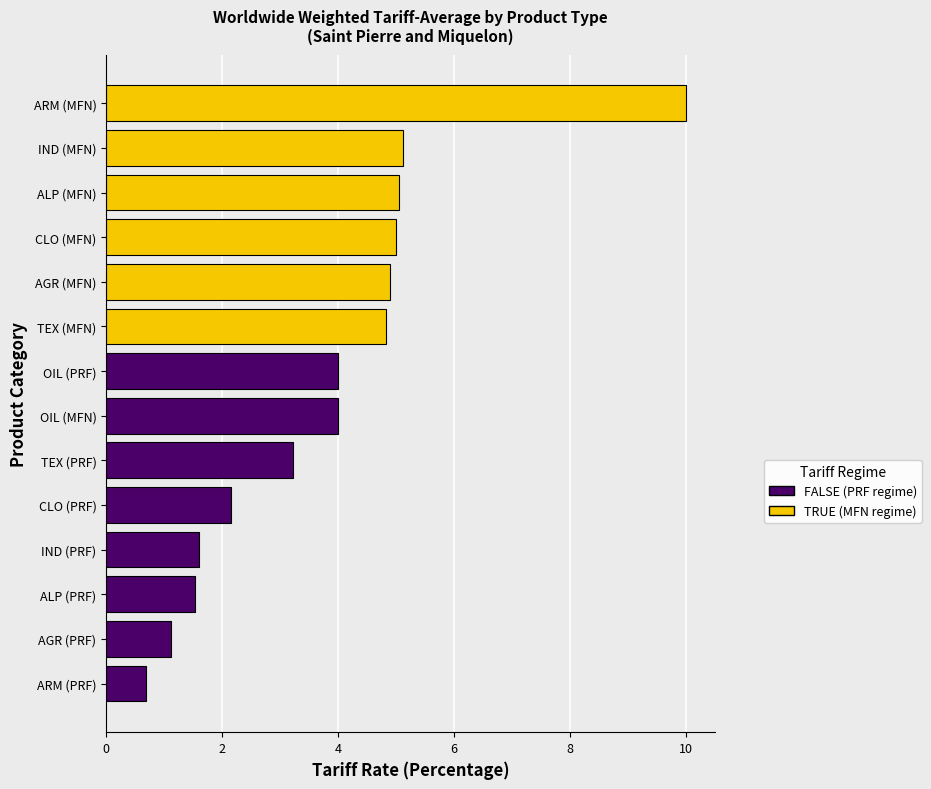

At which category does the chart reach its peak across all series?

ARM (MFN)